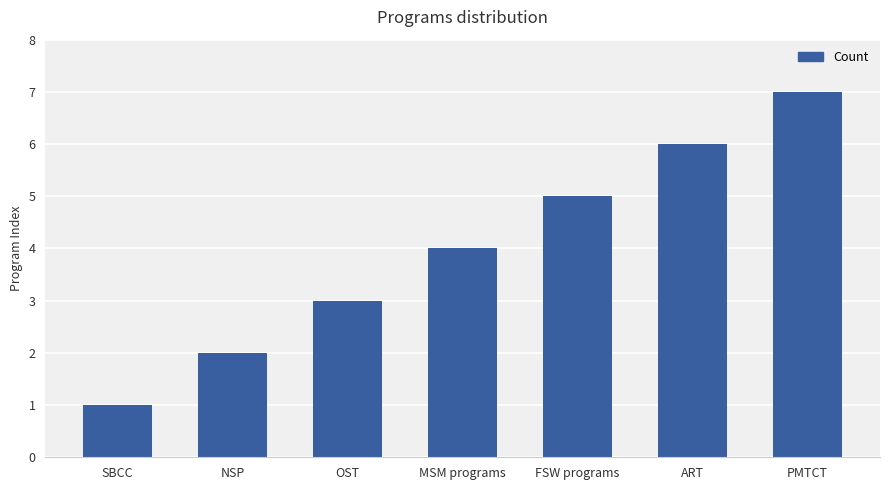

What is the value of the 2nd bar from the left?

2